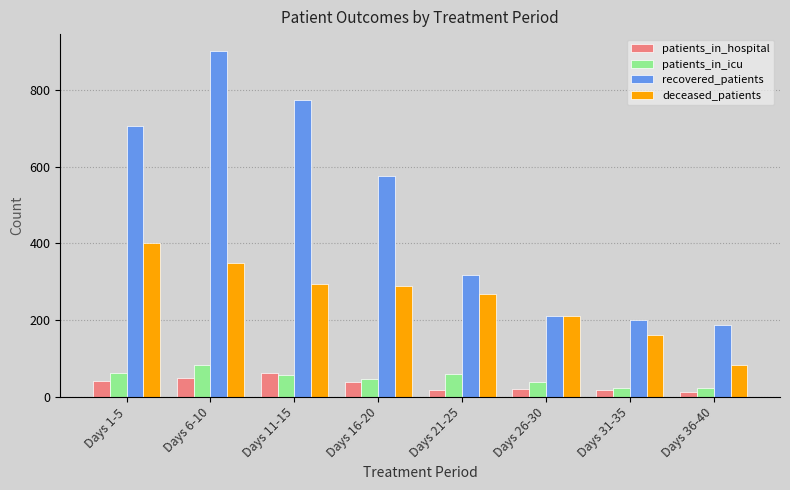

What is the value of the patients_in_icu bar at the 1st from the left?

61